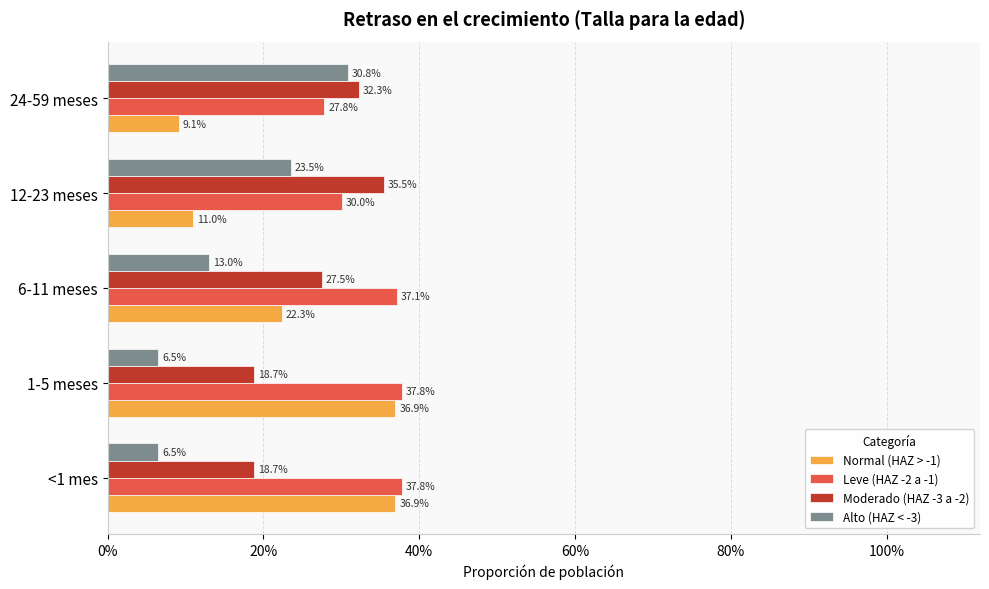

What are all the series names shown in the legend?

Normal (HAZ > -1), Leve (HAZ -2 a -1), Moderado (HAZ -3 a -2), Alto (HAZ < -3)